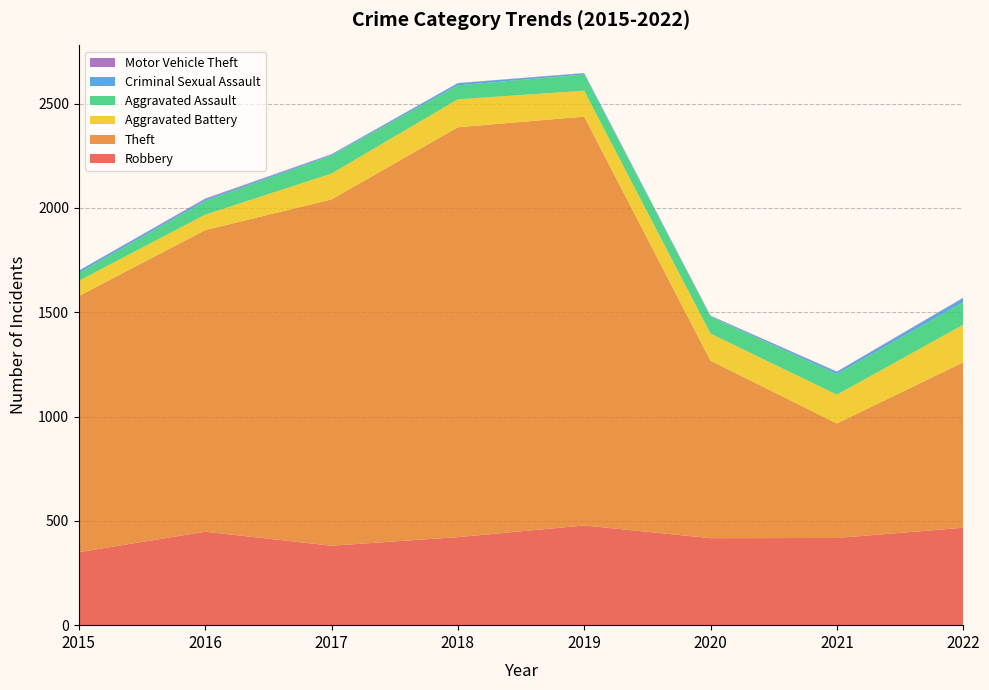

Reading right to left, transcribe all the data shown in this chart.

Robbery: 2022=467	2021=418	2020=417	2019=478	2018=422	2017=381	2016=448	2015=350
Theft: 2022=793	2021=549	2020=851	2019=1960	2018=1965	2017=1660	2016=1446	2015=1228
Aggravated Battery: 2022=180	2021=138	2020=130	2019=124	2018=134	2017=124	2016=74	2015=73
Aggravated Assault: 2022=108	2021=98	2020=81	2019=78	2018=67	2017=86	2016=65	2015=37
Criminal Sexual Assault: 2022=20	2021=11	2020=3	2019=6	2018=10	2017=5	2016=8	2015=11
Motor Vehicle Theft: 2022=2	2021=2	2020=2	2019=1	2018=1	2017=2	2016=4	2015=1